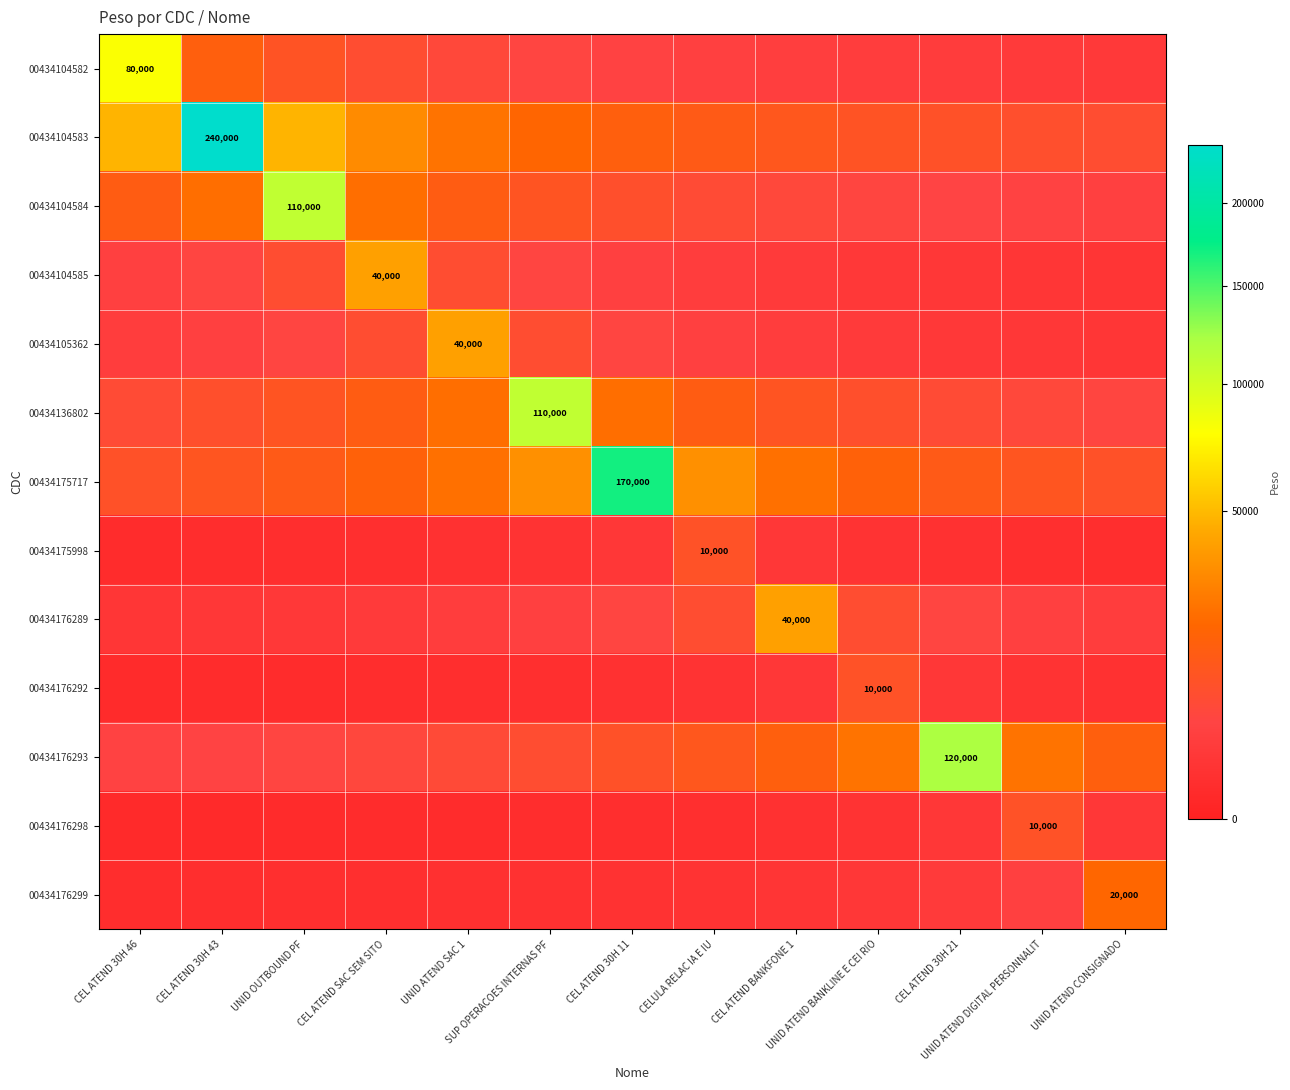

What is the difference between the highest and lowest values at UNID ATEND BANKLINE E CEI RIO?

22666.7